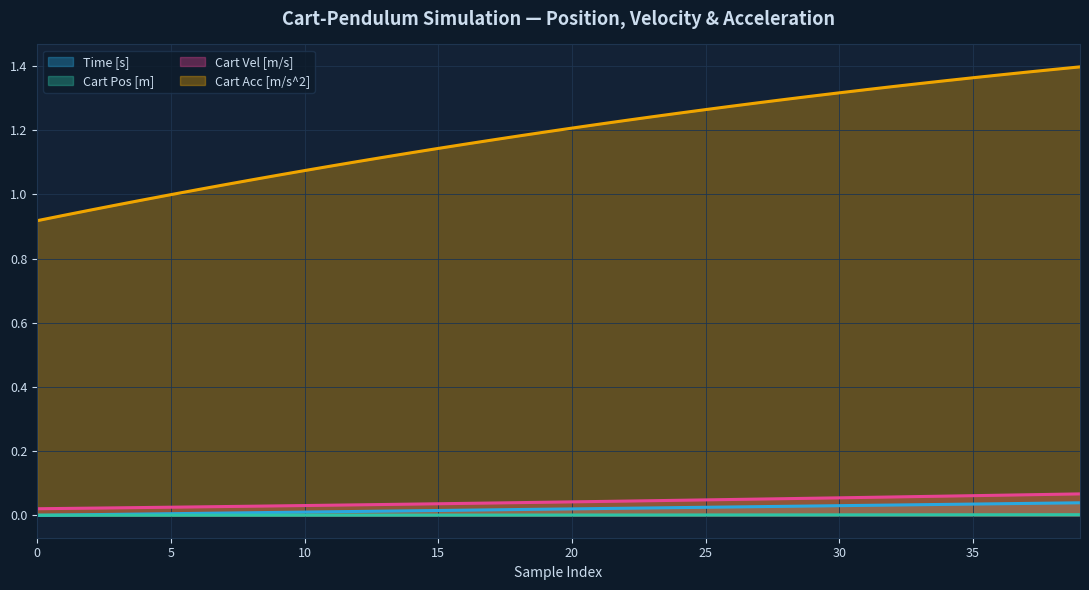

True or false: Cart Vel [m/s] and Cart Pos [m] cross at least once.

False